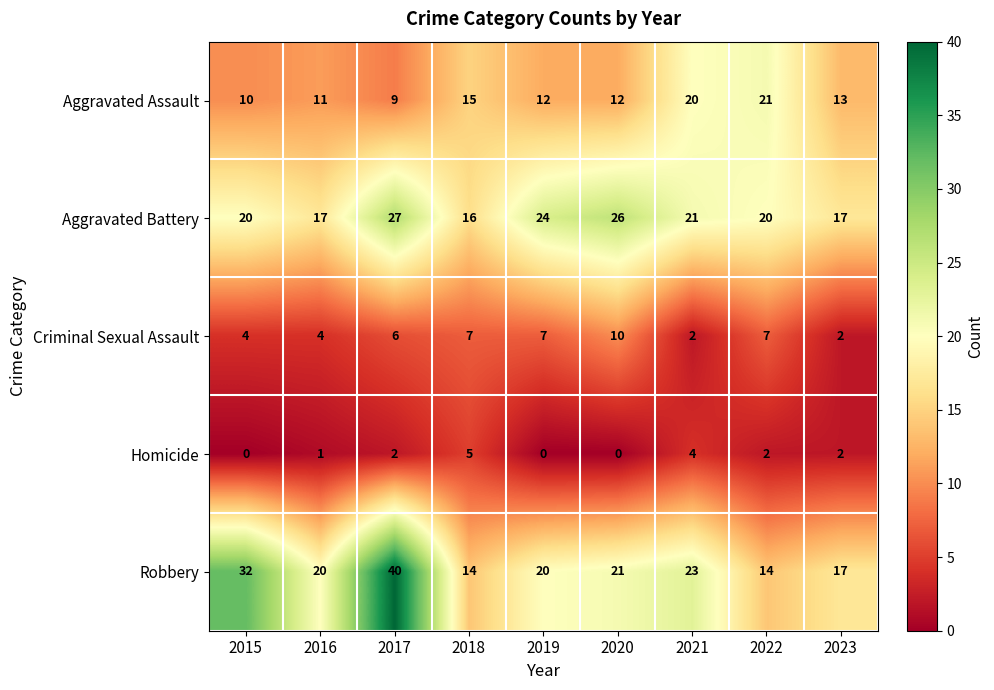

True or false: Aggravated Assault has a value of 21 at 2022.

True